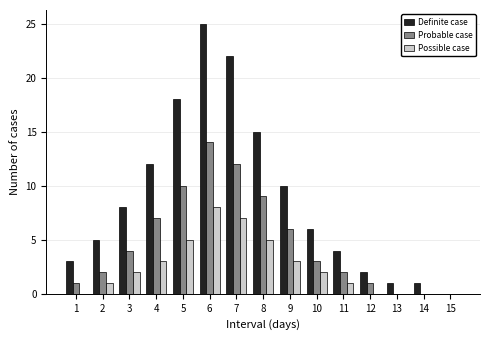

What is the greatest value displayed?

25